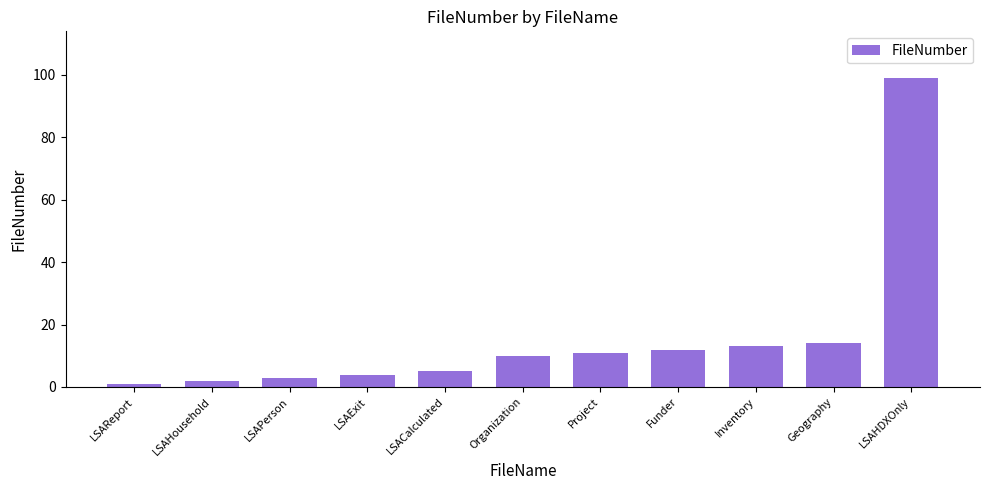

What is the label of the 11th bar from the right?

LSAReport